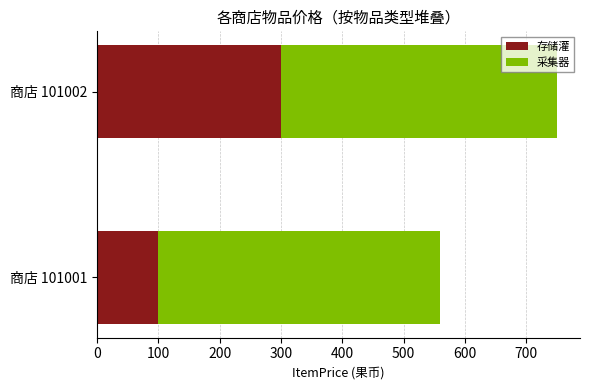

At which category is the sum across all series the highest?

商店 101002